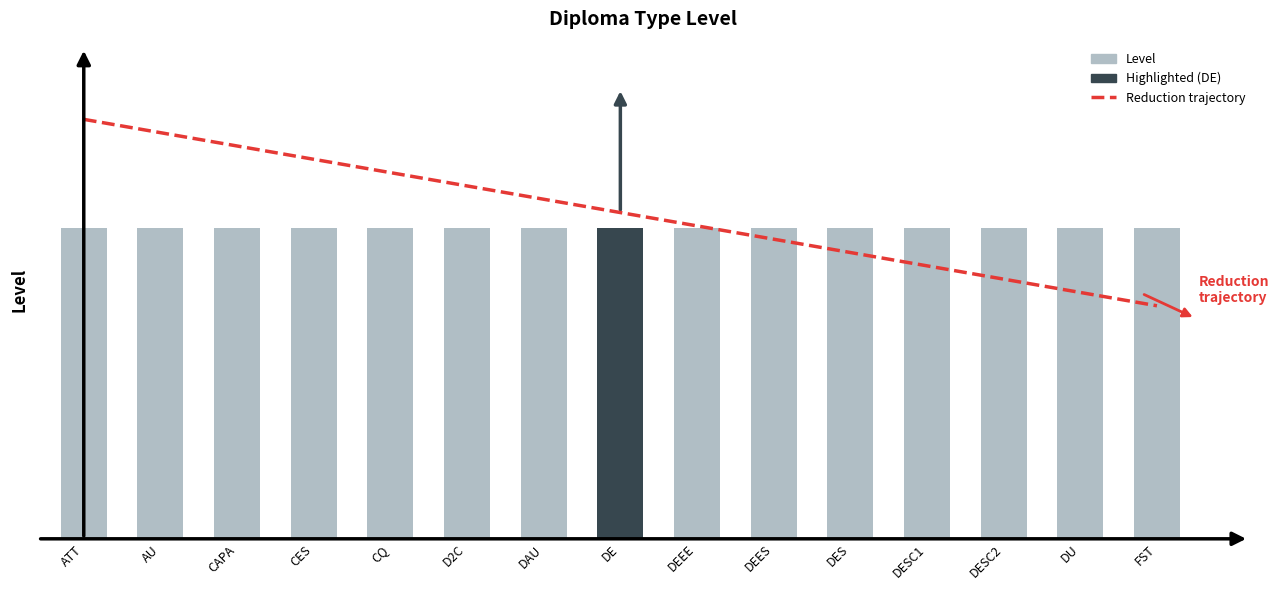

The value of Level at DEES is 1.0. True or false?

True